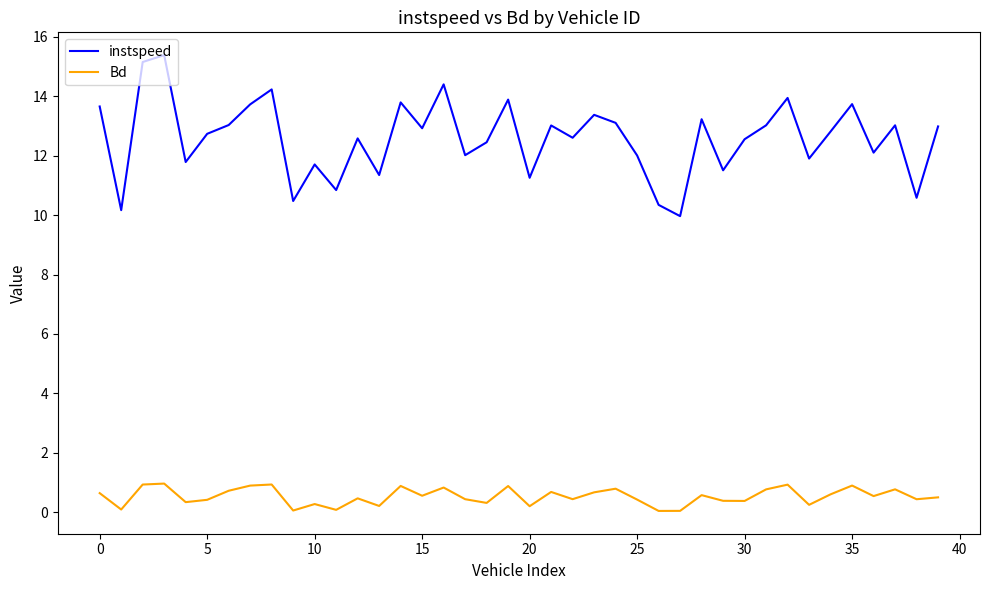

Which series has the largest total across all categories?

instspeed